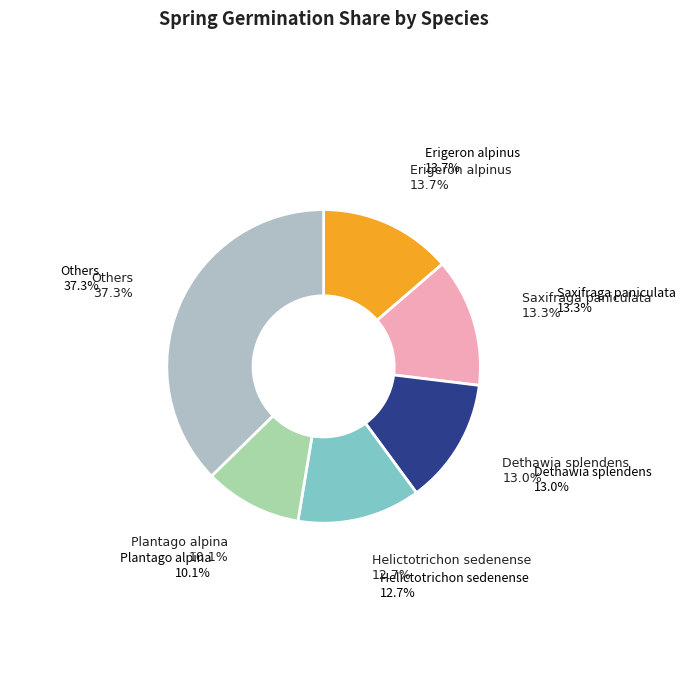

Is there any slice that represents more than half of the pie?

No